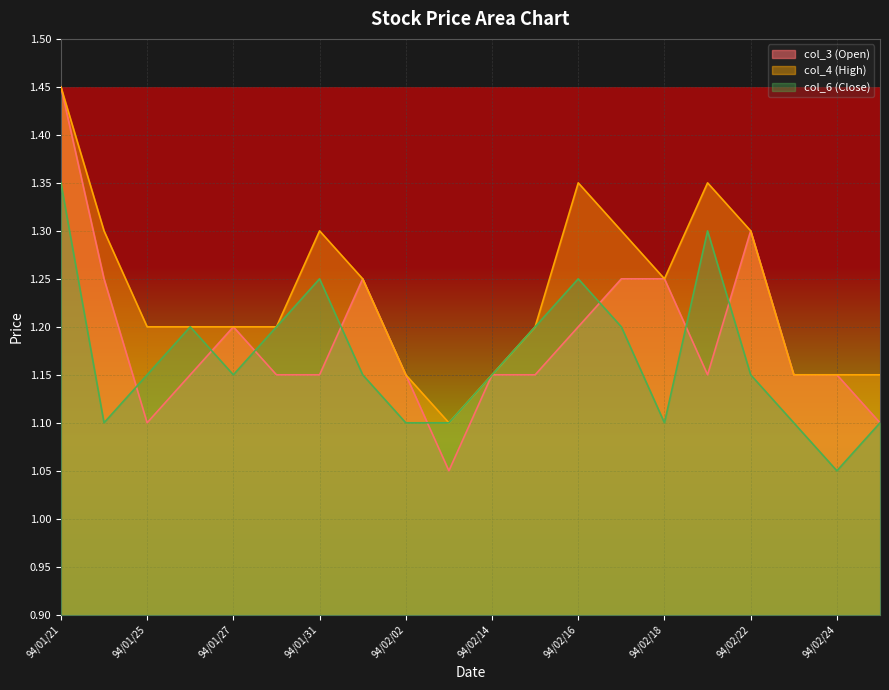

How many distinct data groups are displayed?

3